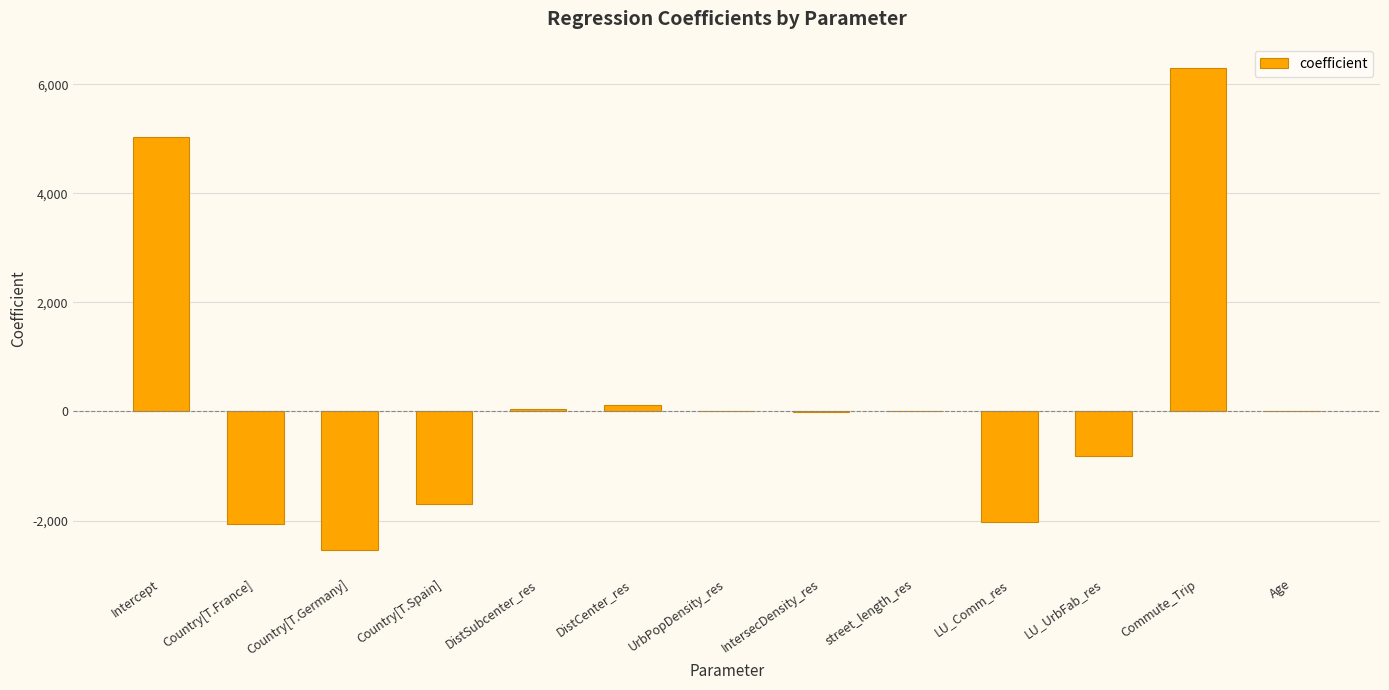

What is the sum of all values?

2344.2